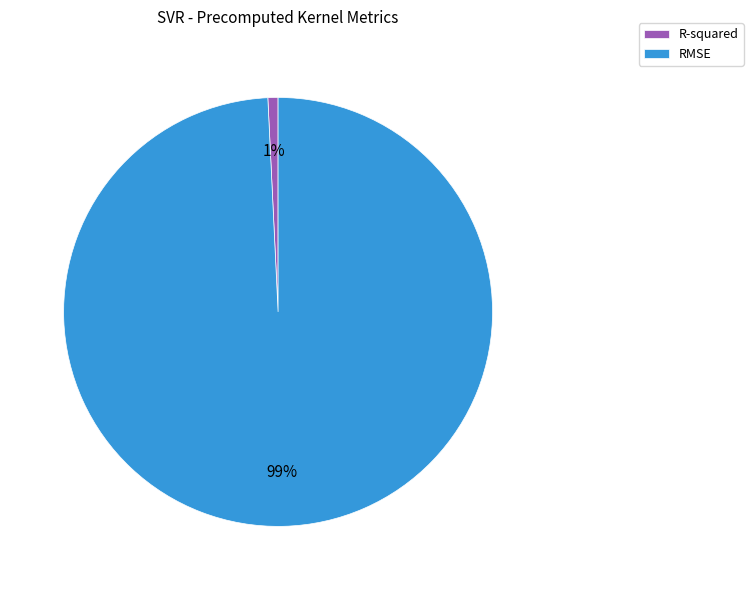

To the nearest percent, what is the difference between the R-squared and RMSE slice percentages?

98%